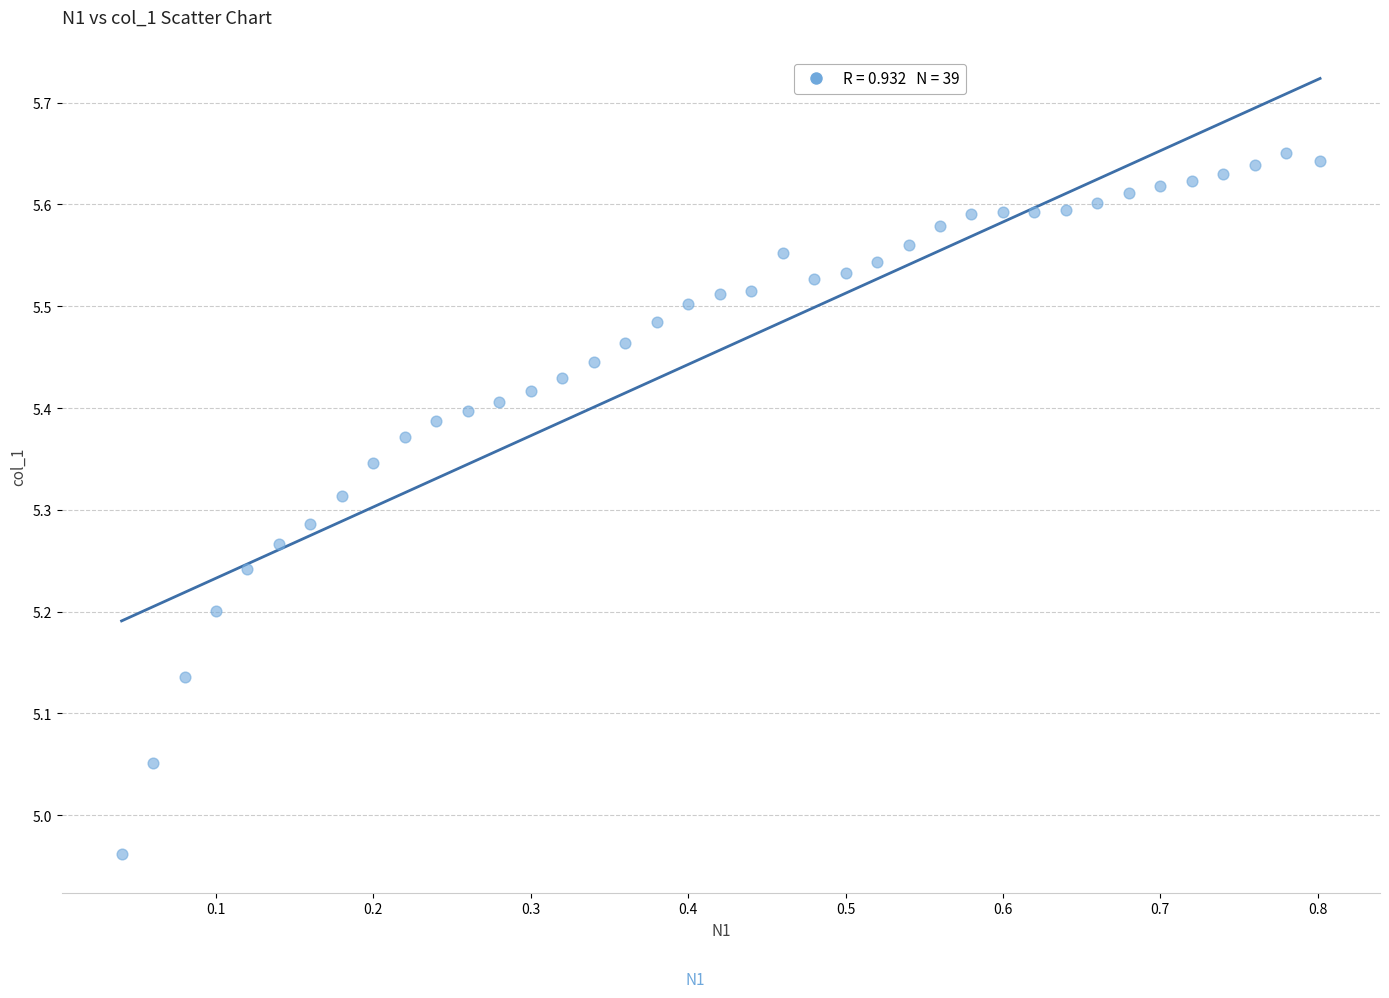

What is the range of Y values (max minus min)?

0.7